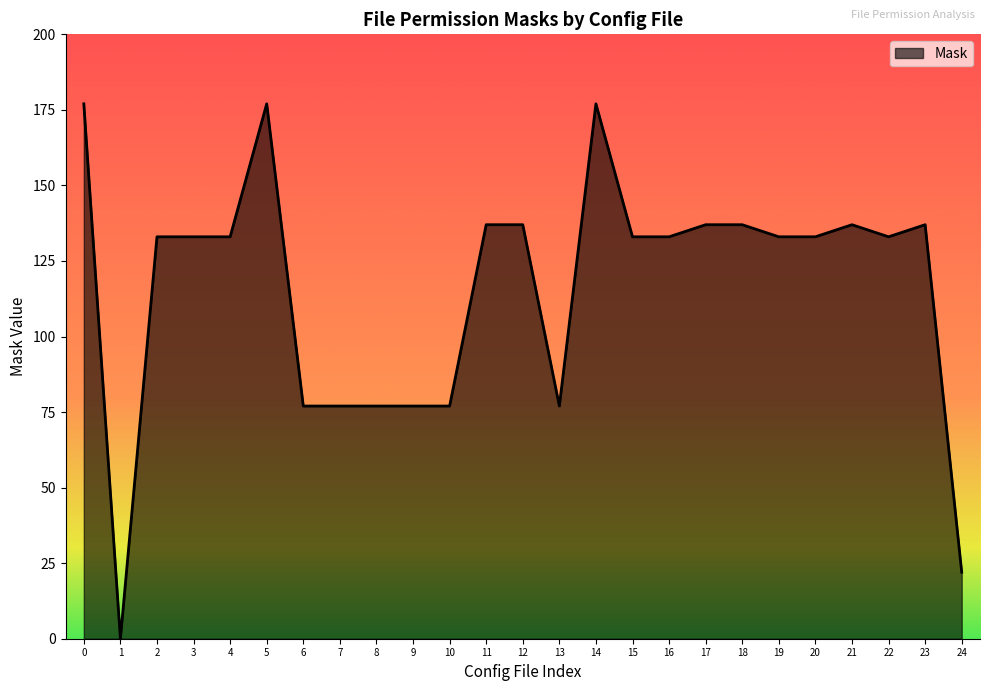

Is it true that the value at 9 is 16?

False